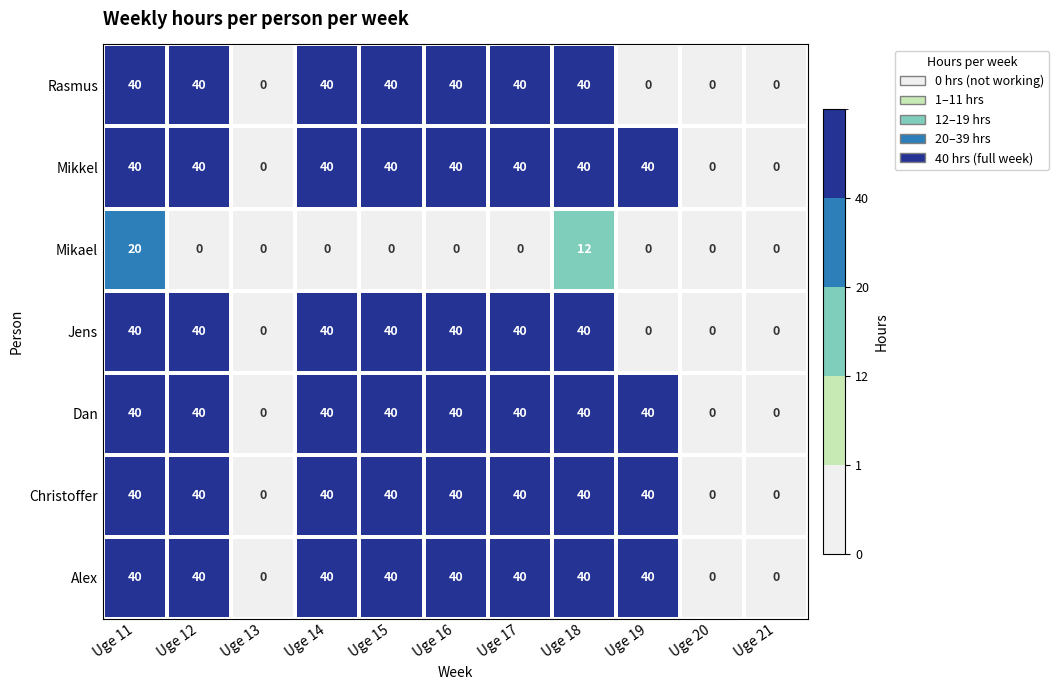

What is the maximum value shown in the chart?

40